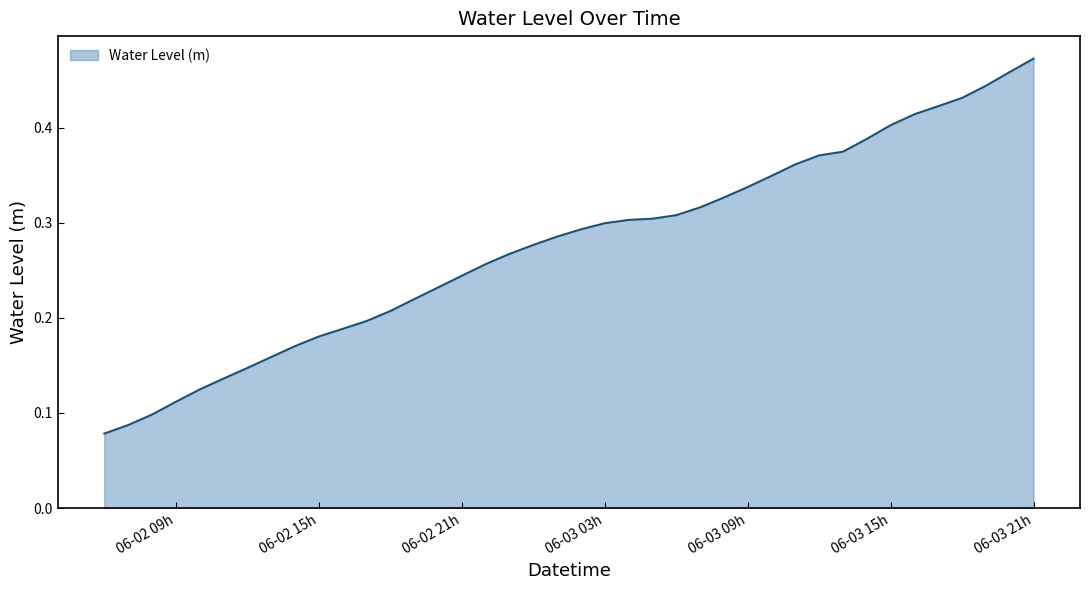

True or false: there are more than 1 points higher than both neighbors.

False